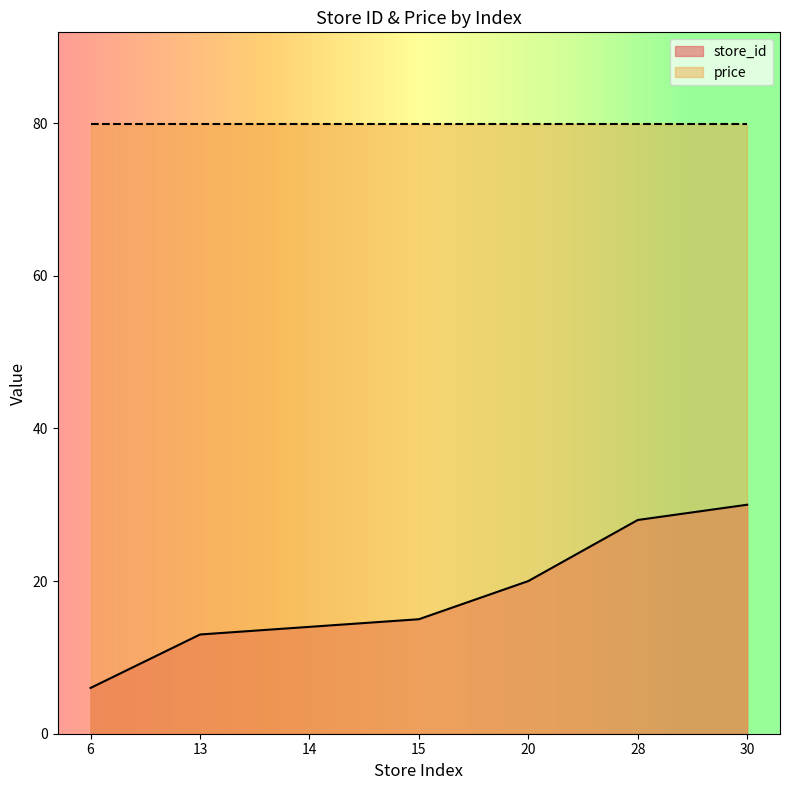

What is the sum of the values at 30 and 6?

36